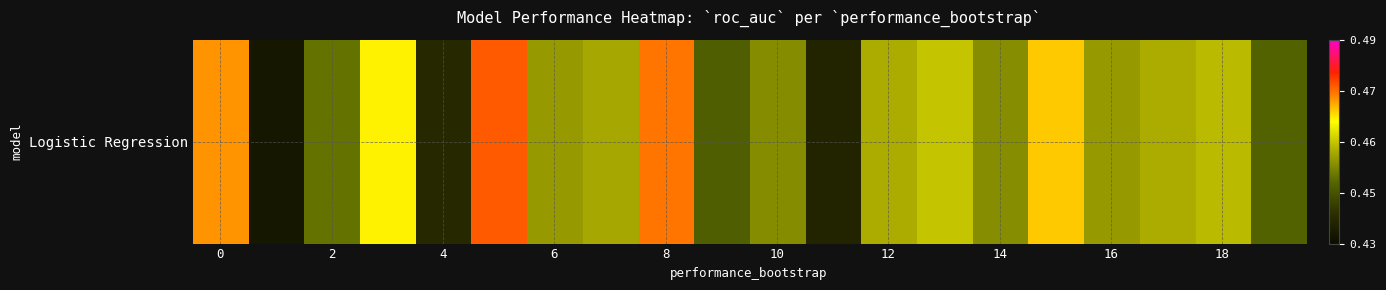

What is the smallest value displayed?

0.4